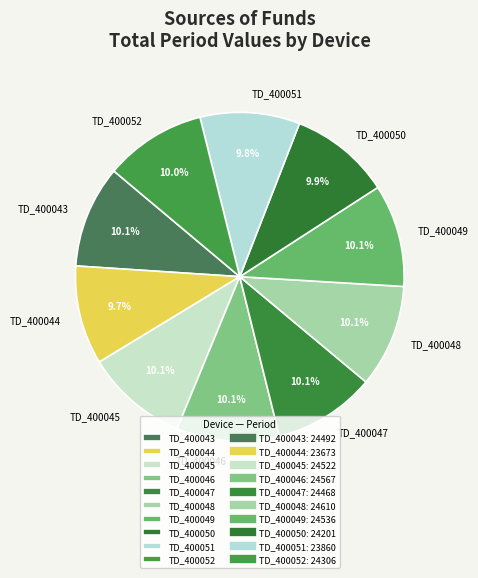

To the nearest percent, what portion does TD_400046 represent?

10%